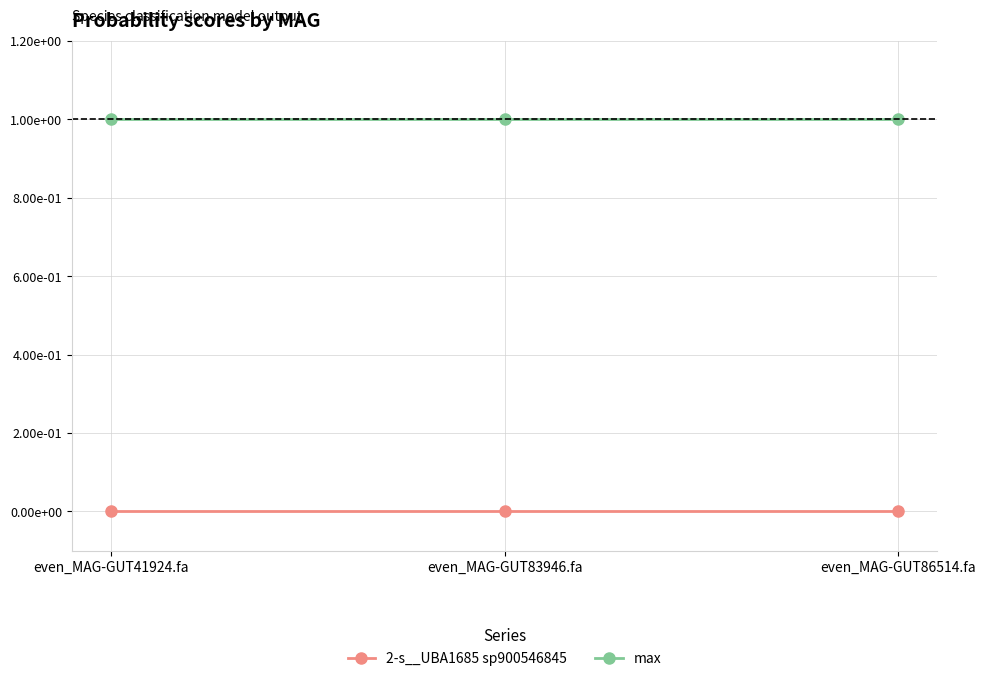

Is this an area chart (filled region under the line)?

No